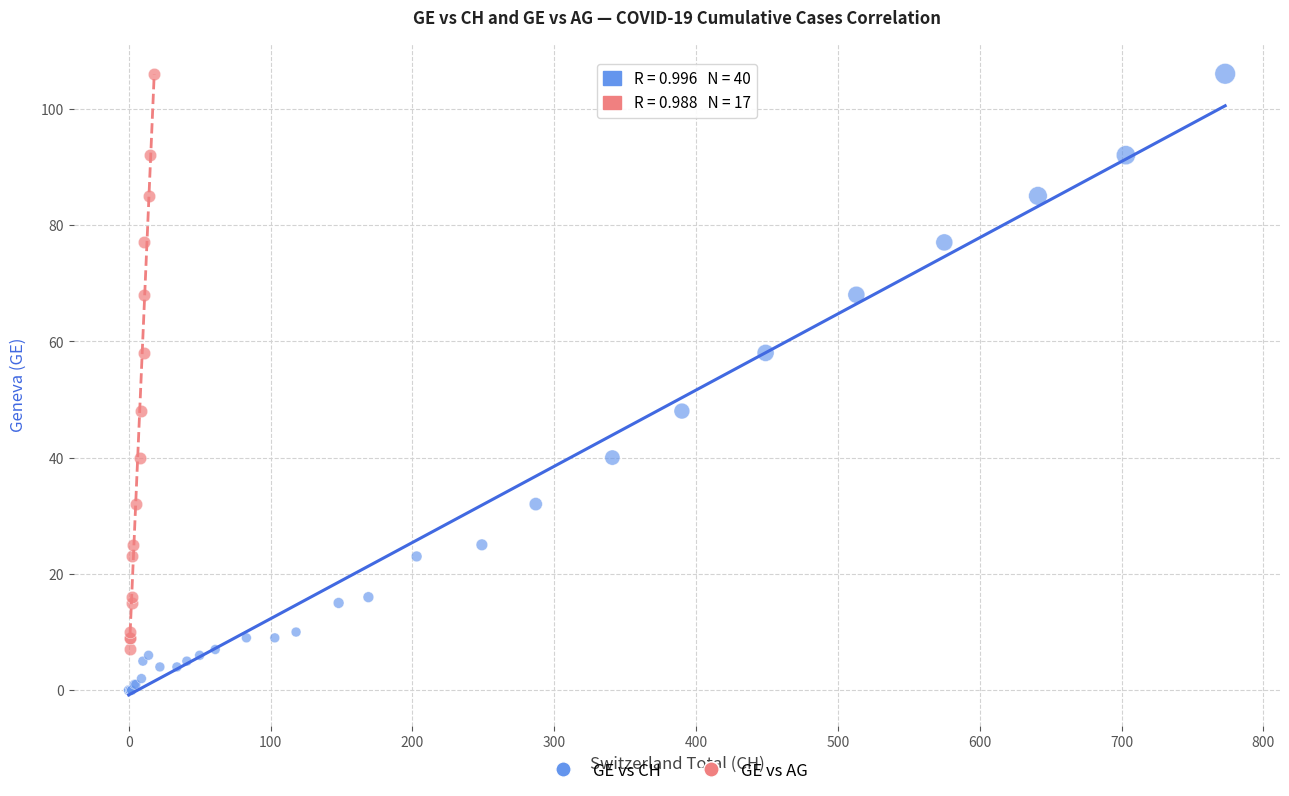

Which series contains the lowest Y value?

GE vs CH